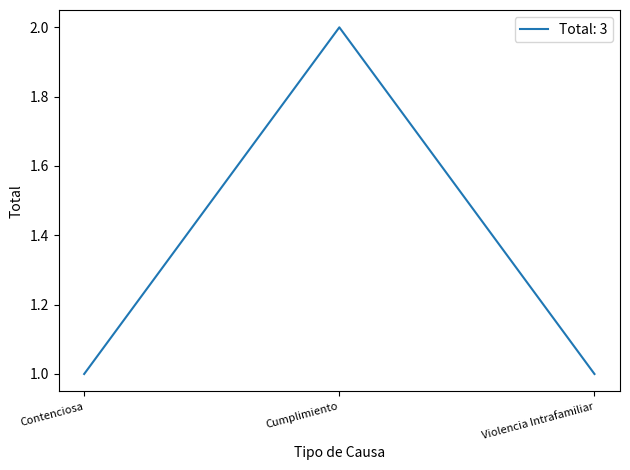

The value at Contenciosa is 1. True or false?

True